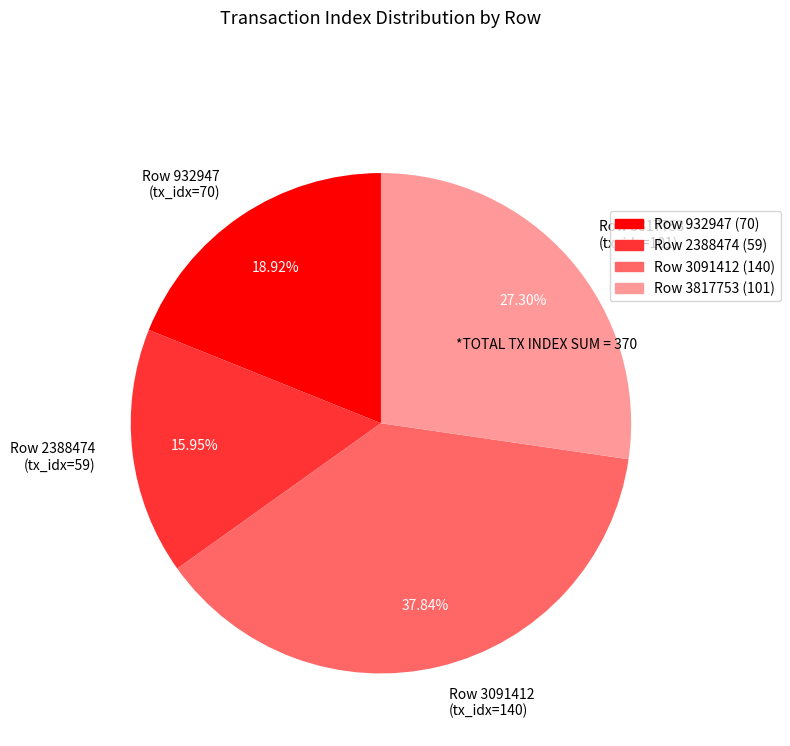

To the nearest percent, what is the average slice percentage?

25%